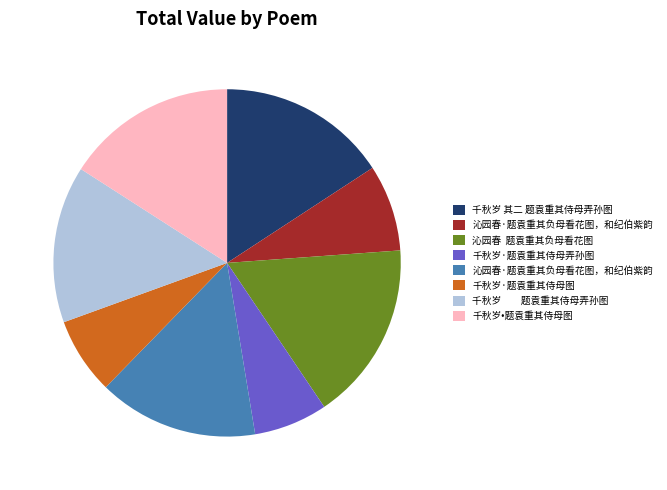

Does any single category account for the majority?

No